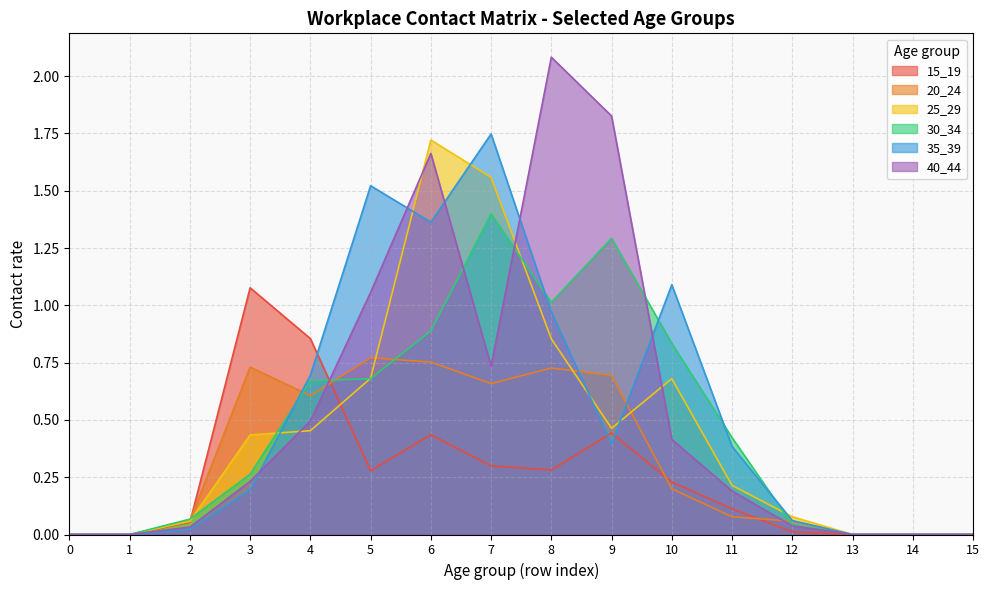

At how many categories does at least one series exceed 1?

7